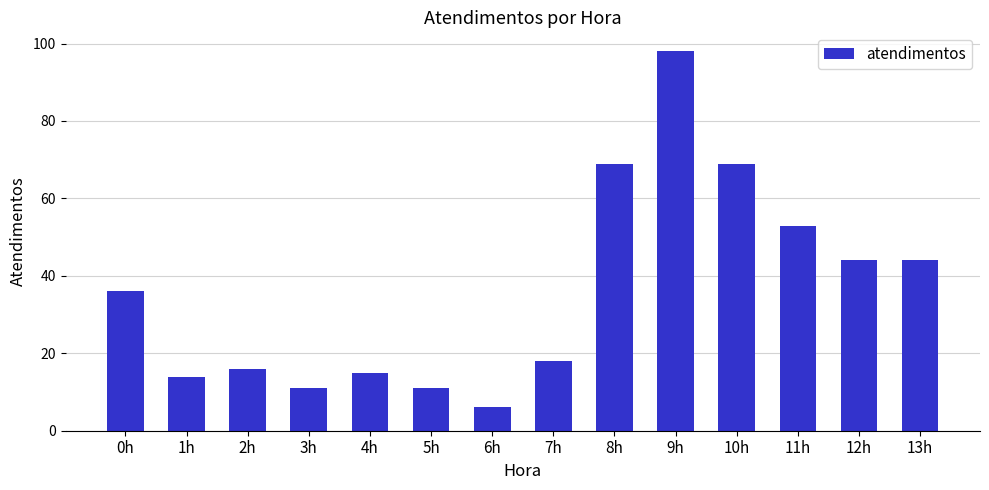

True or false: the data shows 18 at 13h.

False